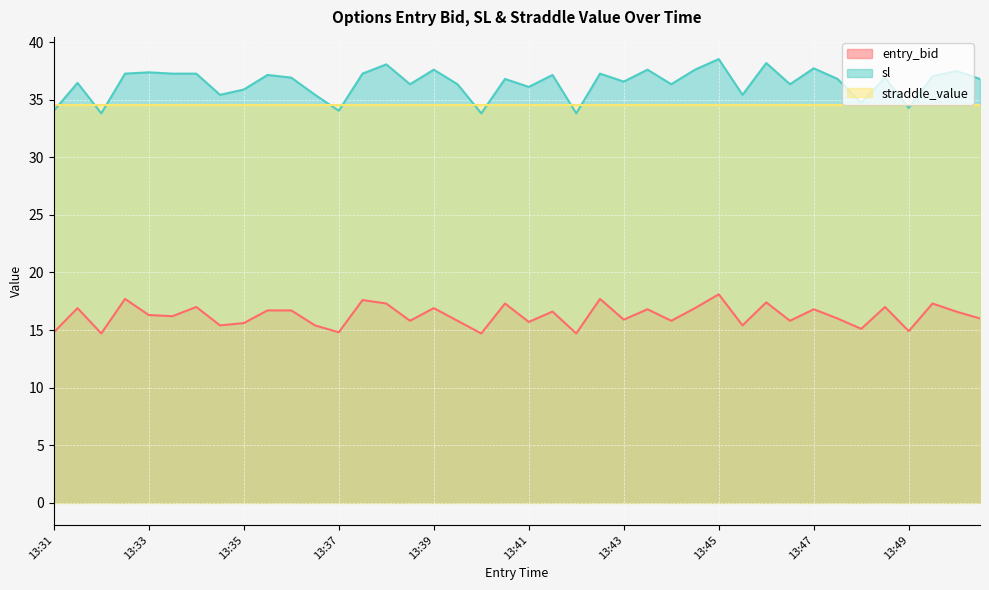

Which series has the widest spread of values?

sl